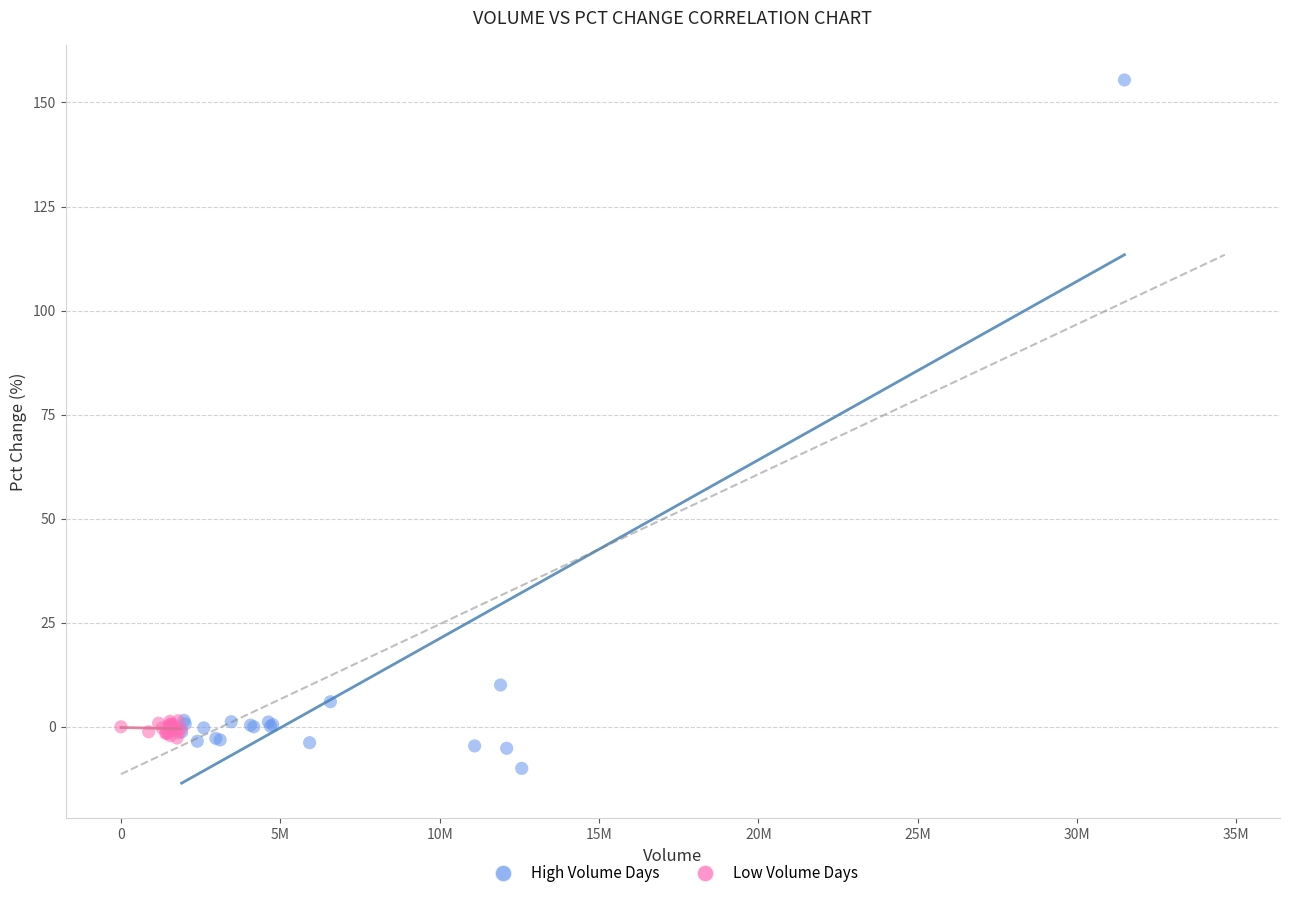

Which series has the widest spread of Y values?

High Volume Days